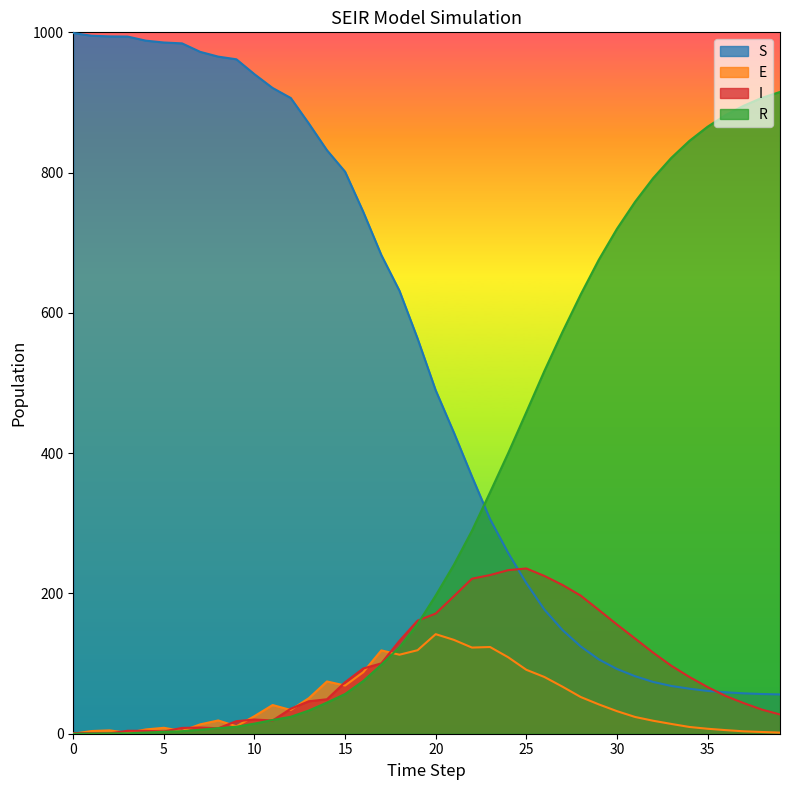

Which series has the widest spread of values?

S